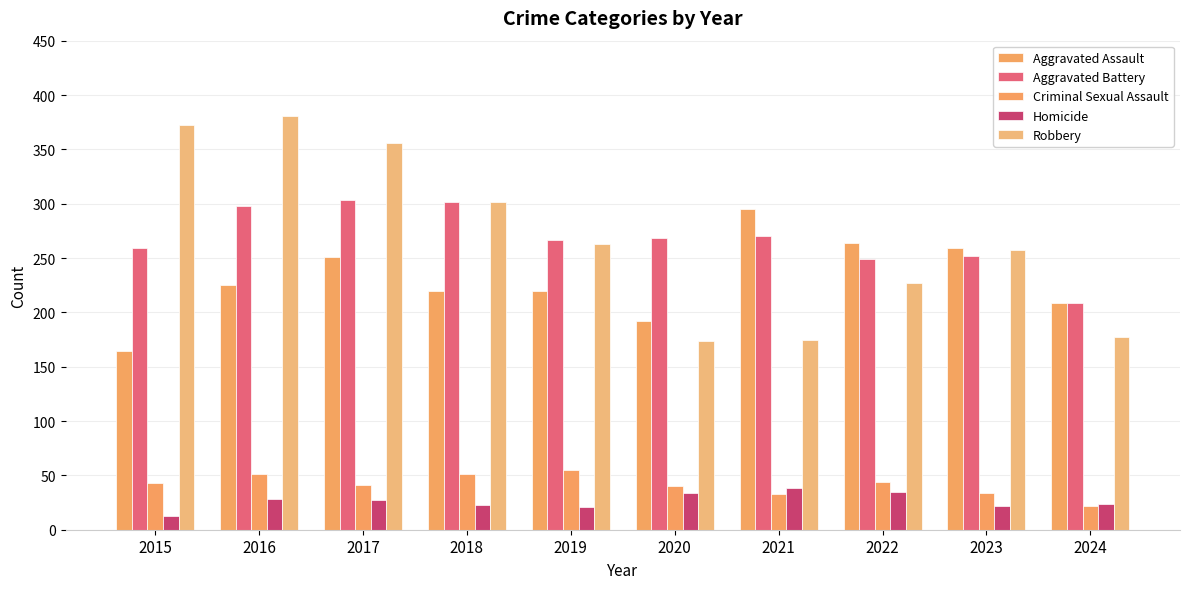

What are all the series names shown in the legend?

Aggravated Assault, Aggravated Battery, Criminal Sexual Assault, Homicide, Robbery